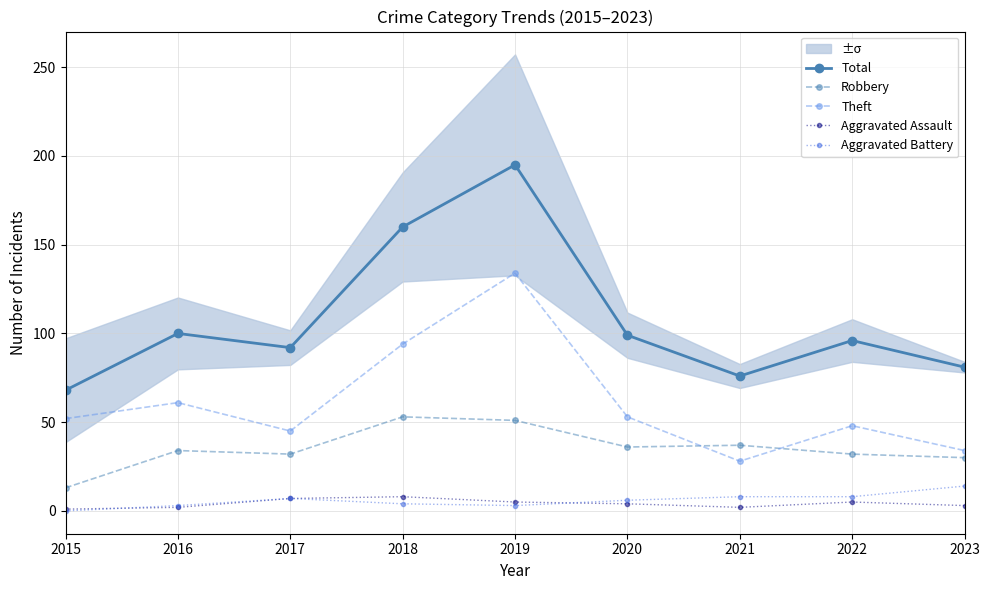

Where is the first local maximum for Total?

2016